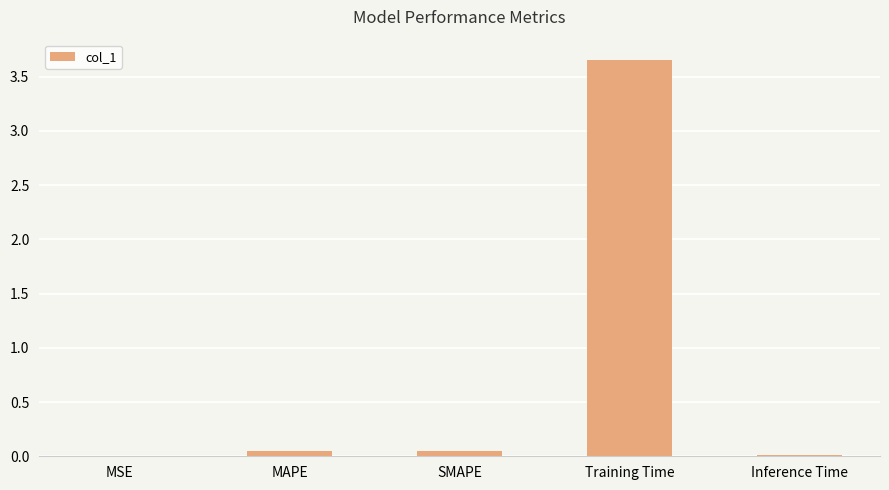

Count the number of categories in the chart.

5